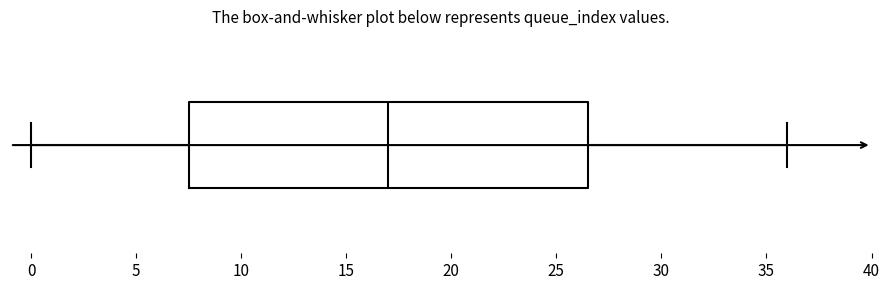

Read this box plot against the x-axis: the position of the median line, the range covered by the box, and the ends of both whiskers. The values are not printed on the chart, so give them approximately, as read against the axis.

median 17.0, box 7.5 to 26.5, whiskers 0.0 to 36.0